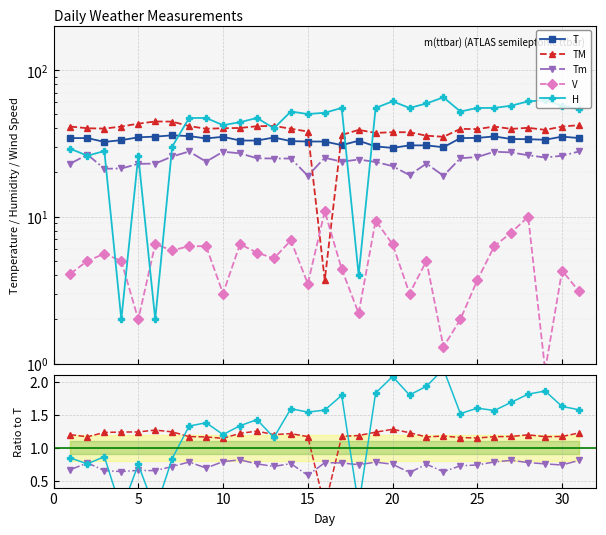

Which has a higher value, 23 or 24?

24